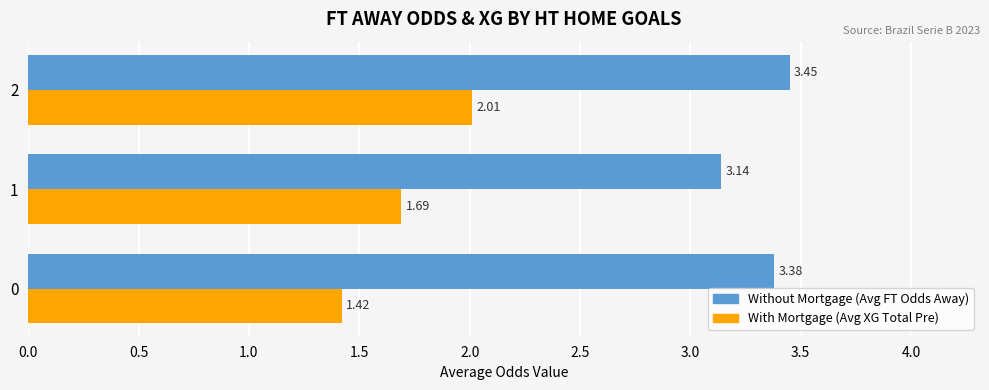

Count the number of categories in the chart.

3